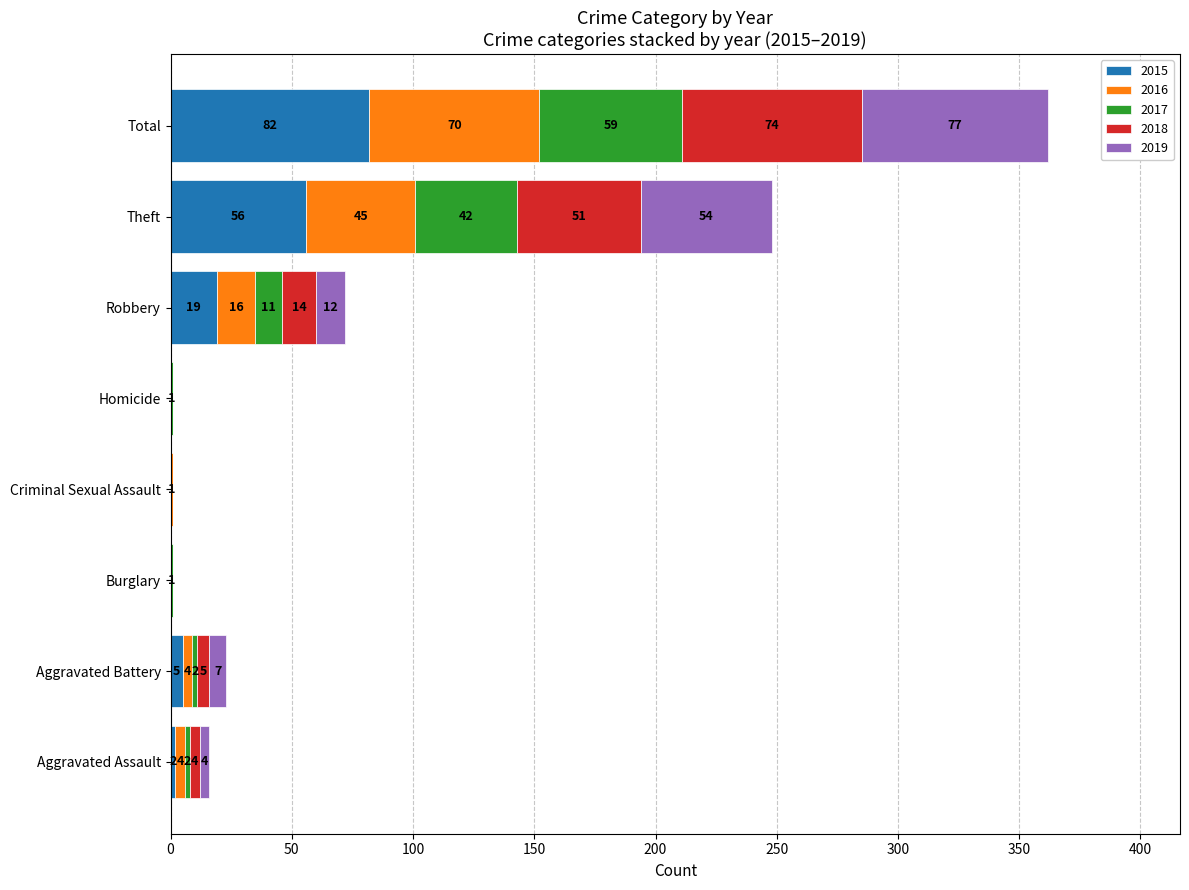

How many distinct data groups are displayed?

5